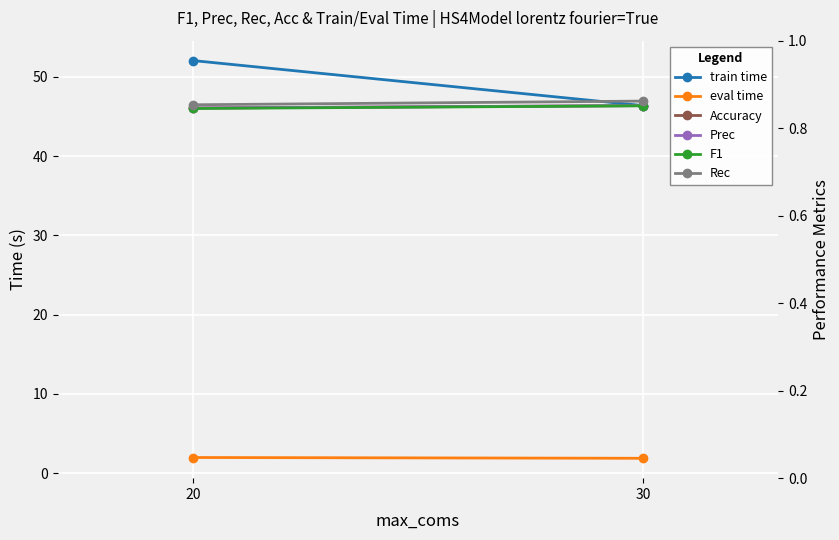

Reading left to right, transcribe all the data shown in this chart.

train time: 52.0	46.4
eval time: 2.0	1.9
Accuracy: 0.8	0.9
Prec: 0.8	0.9
F1: 0.8	0.9
Rec: 0.9	0.9